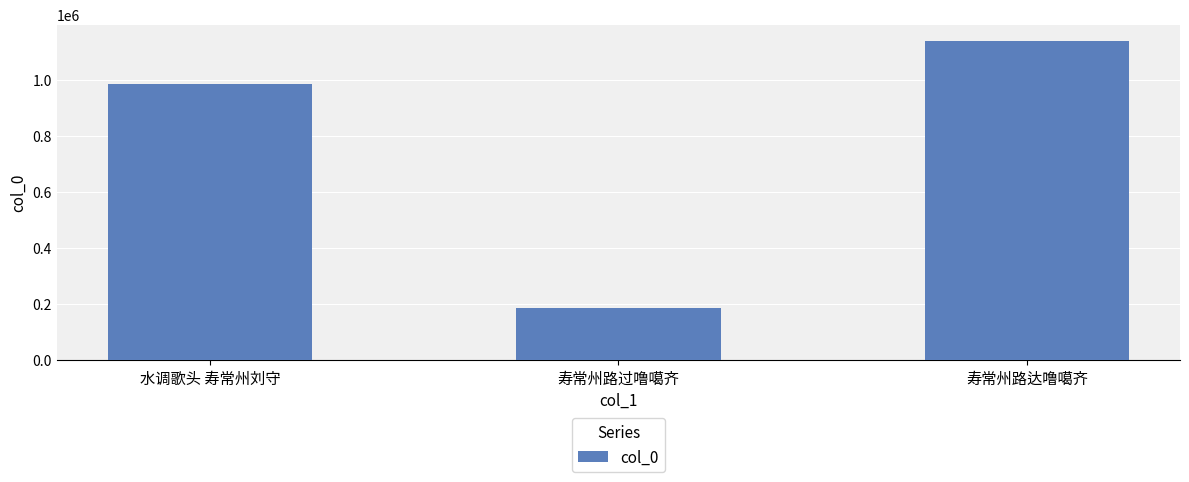

Which label corresponds to the largest value in the chart?

寿常州路达噜噶齐